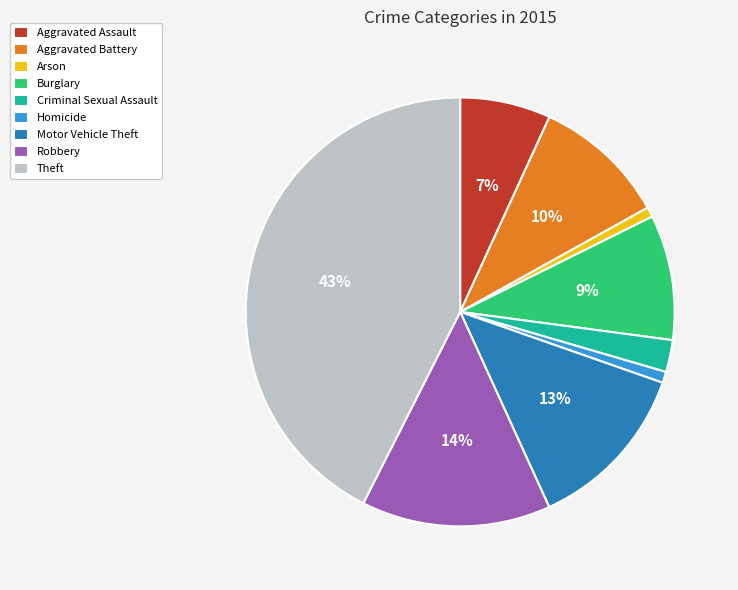

To the nearest percent, what portion does Aggravated Battery represent?

10%